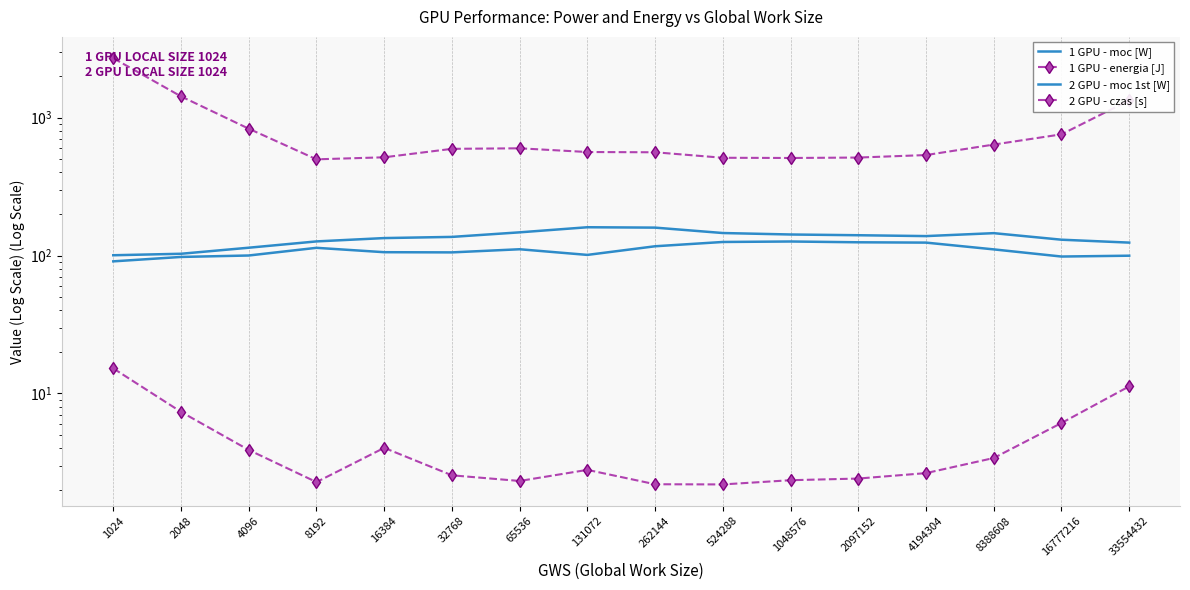

True or false: 2 GPU - czas [s] and 1 GPU - energia [J] cross at least once.

False